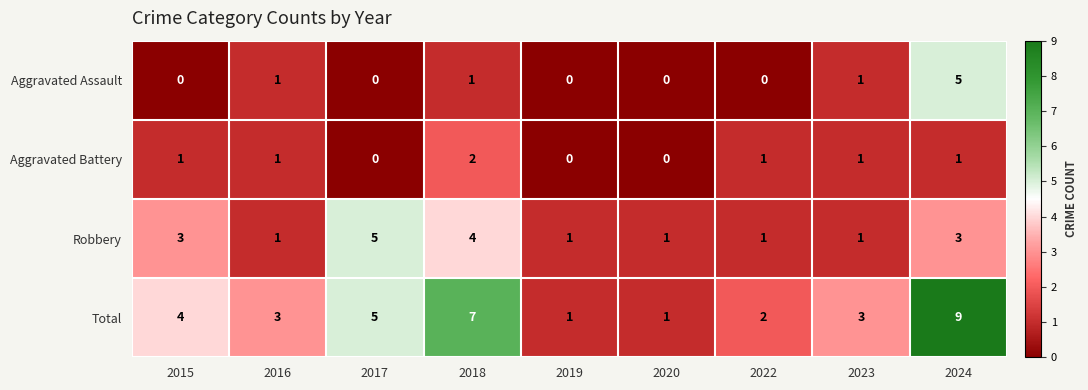

Where is Total nearest to the value 5?

2017